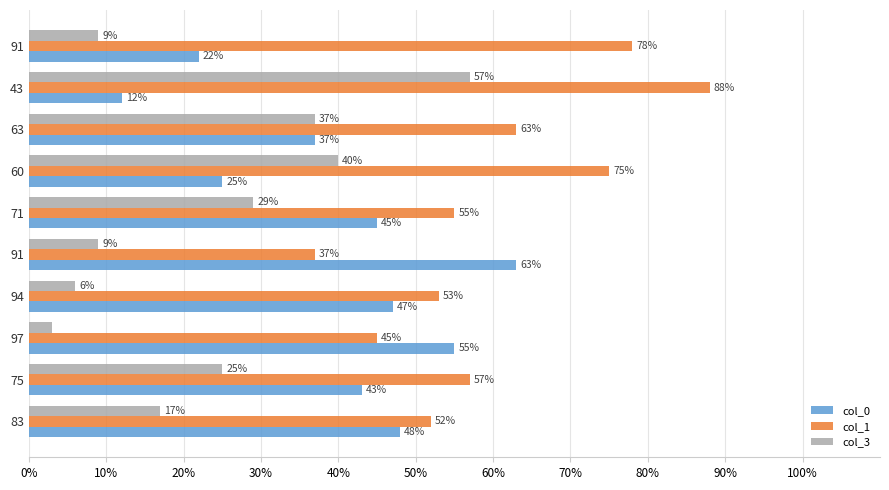

What position from the right is 60%?

4